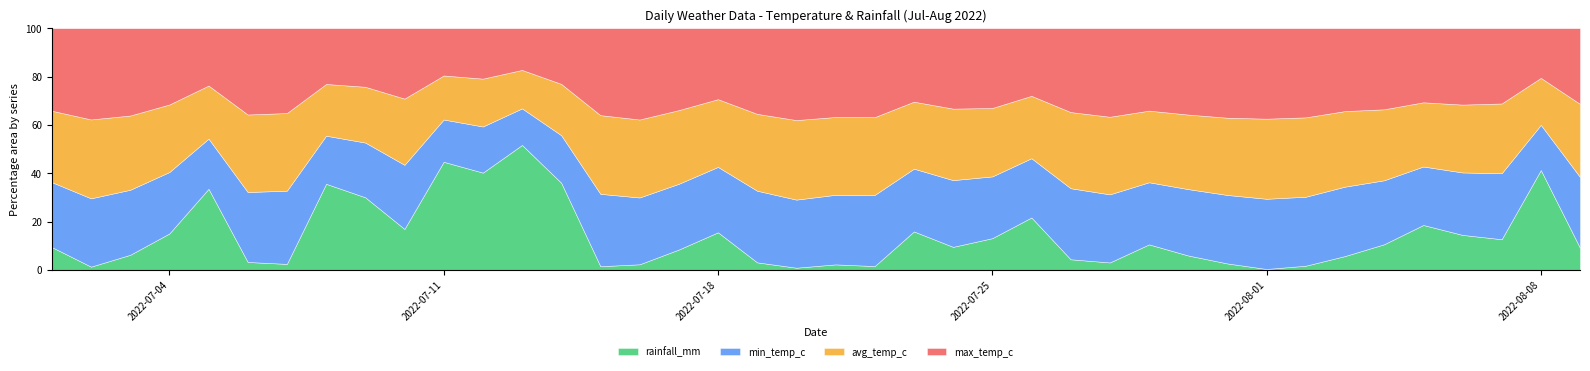

Is the value of max_temp_c at 2022-07-14 greater than the value of avg_temp_c at 2022-07-29?

No